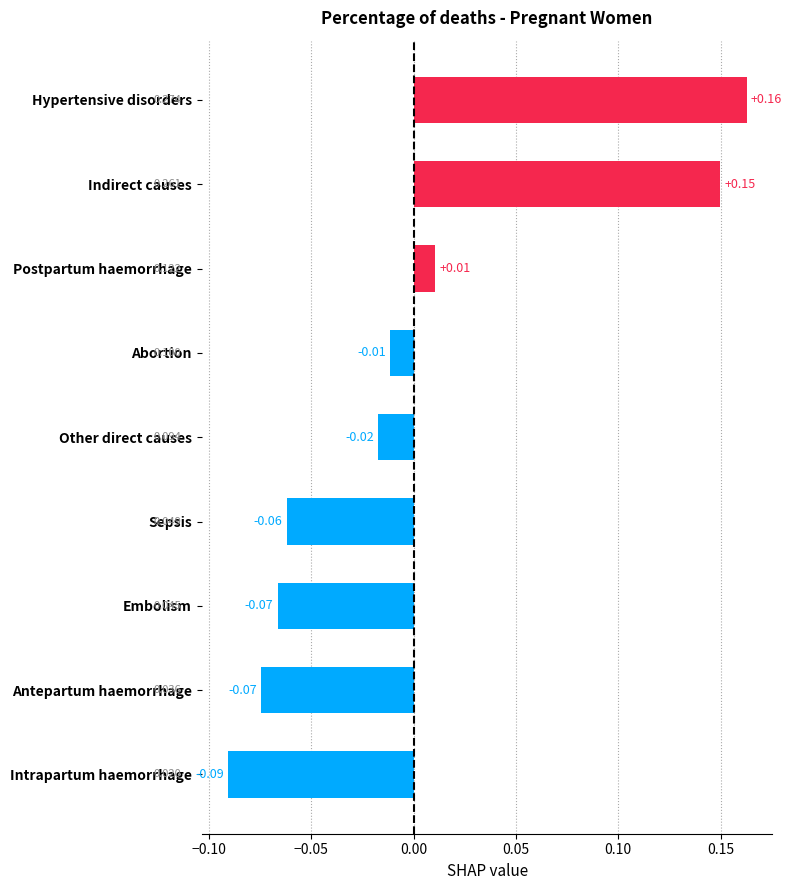

What is the difference between the maximum and minimum values?

0.3